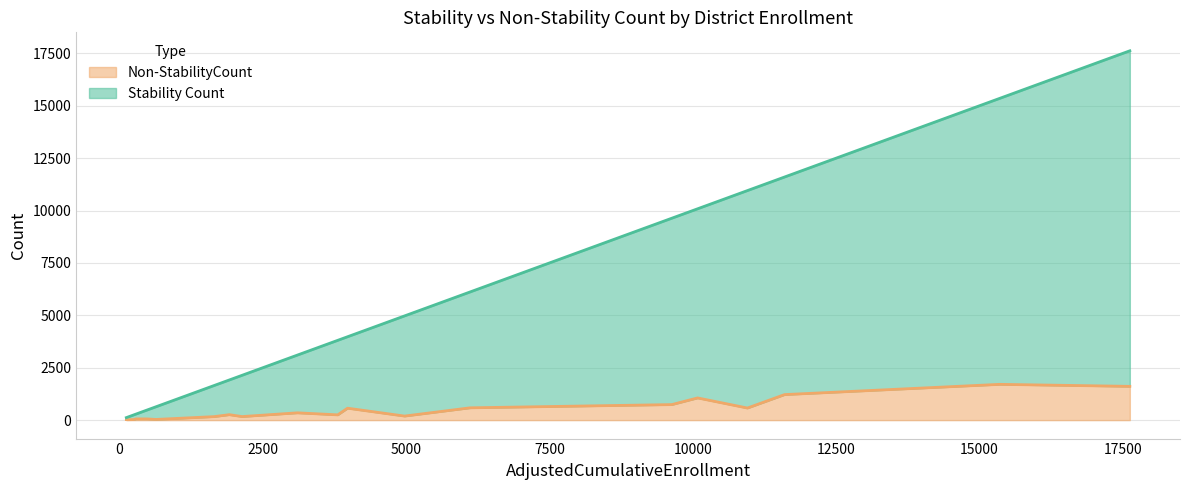

Read the Non-StabilityCount value at Jamul-Dulzura Union Elementary.

57